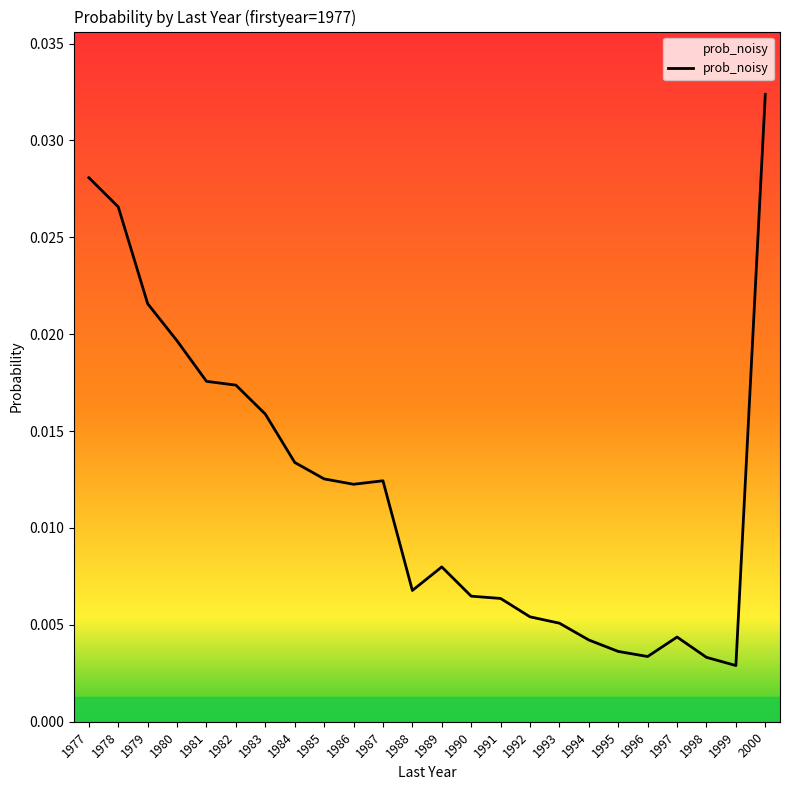

Which label corresponds to the smallest value in the chart?

1999